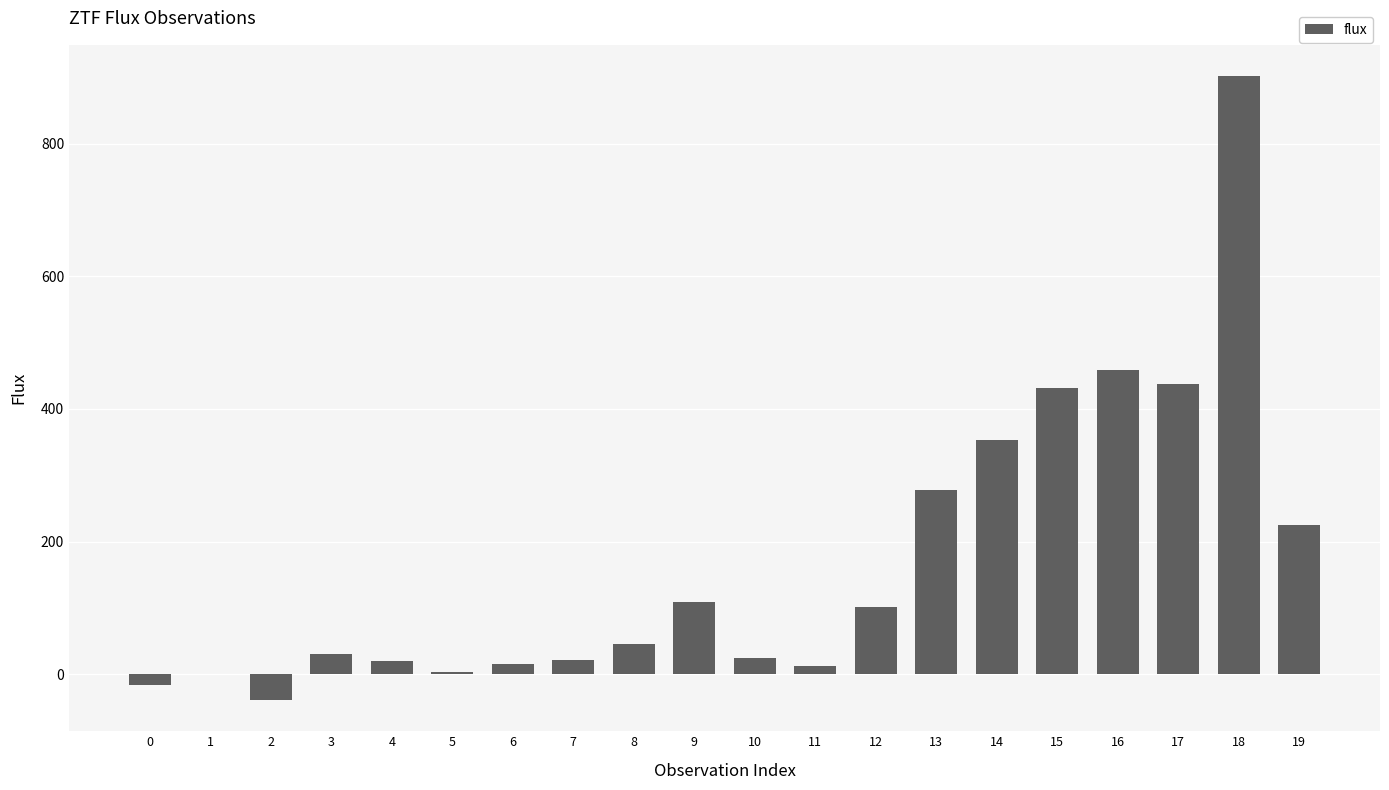

What is the difference between the values at 13 and 11?

265.2